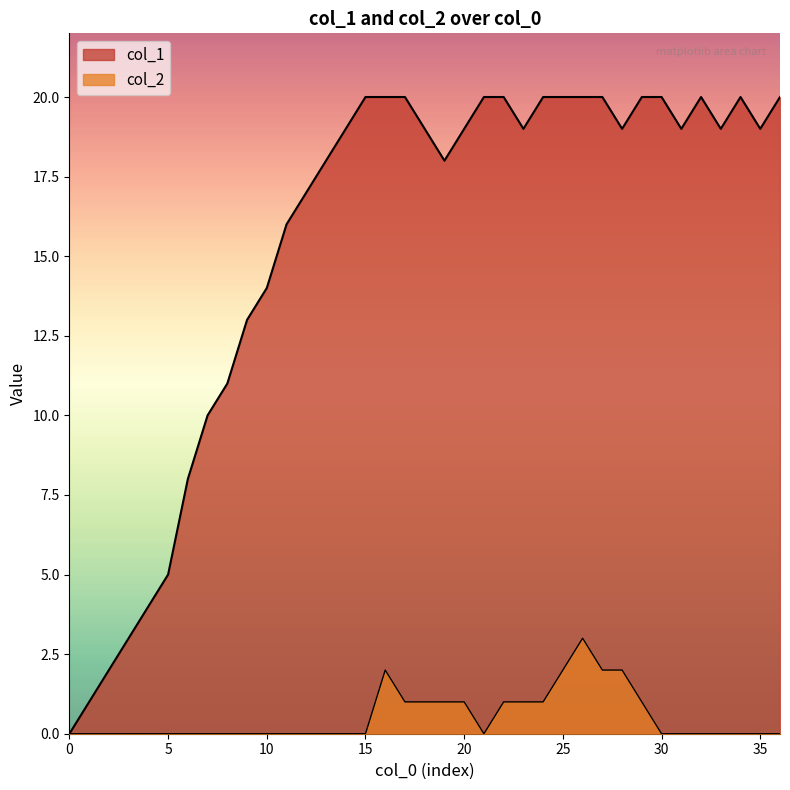

Does the chart have visible grid lines?

No